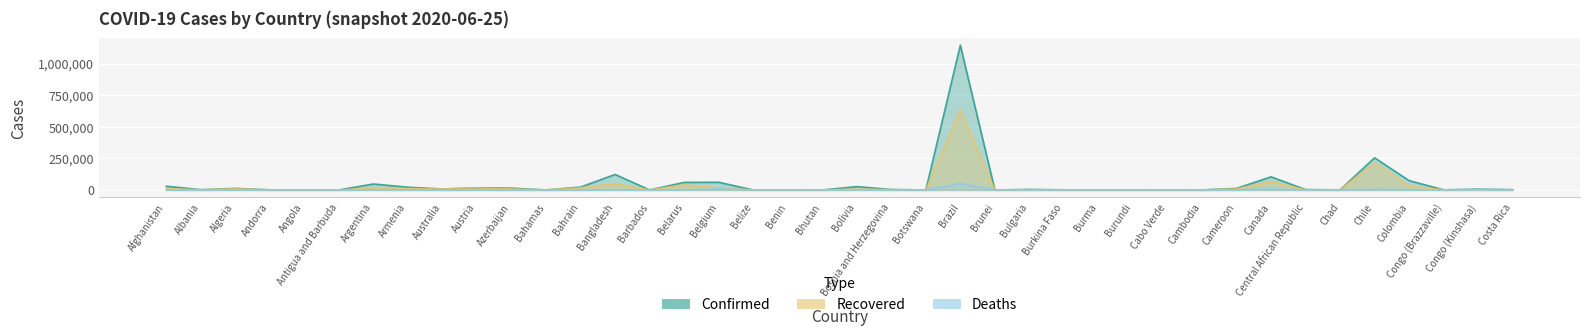

Rank the series by their average value, from lowest to highest.

Deaths, Recovered, Confirmed